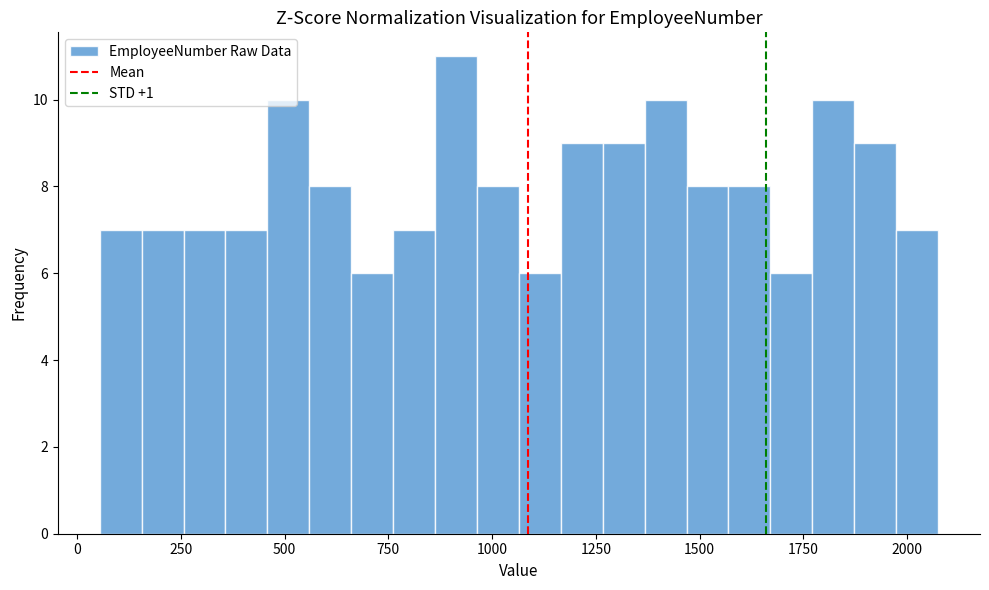

Around what value on the x-axis is the tallest bar? Give the approximate position of its centre, as read against the axis.

900